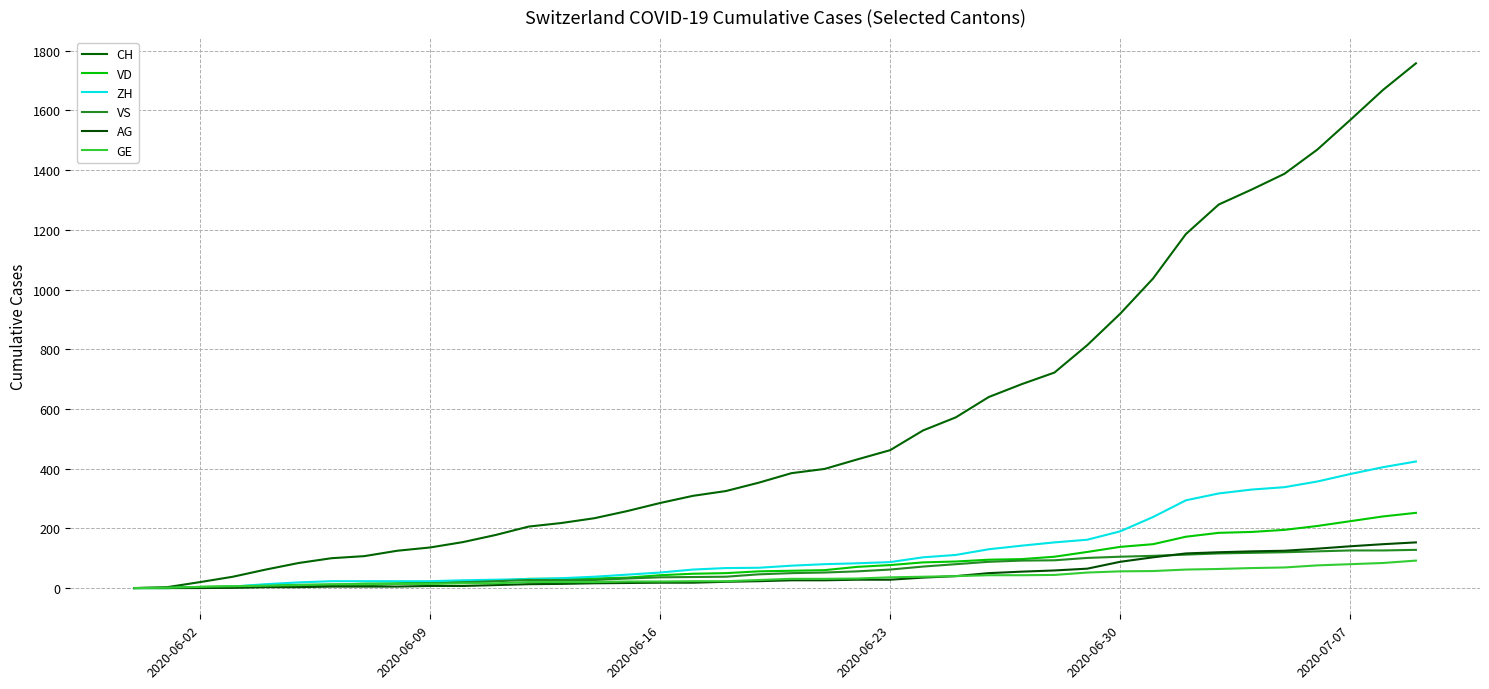

Does the chart display data point markers on the line(s)?

No